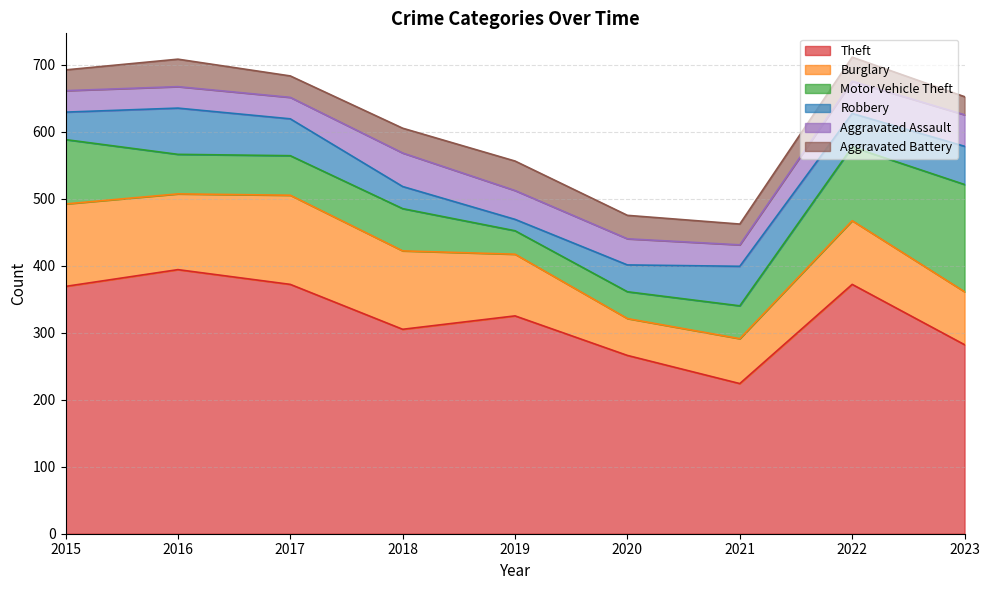

What is the sum of all Motor Vehicle Theft values?

671